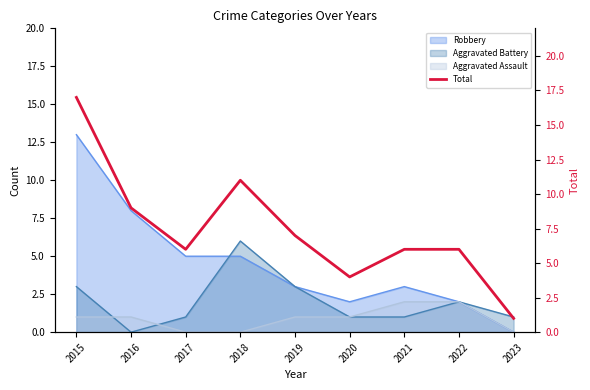

What is the sum of the values at 2020 and 2019?

11